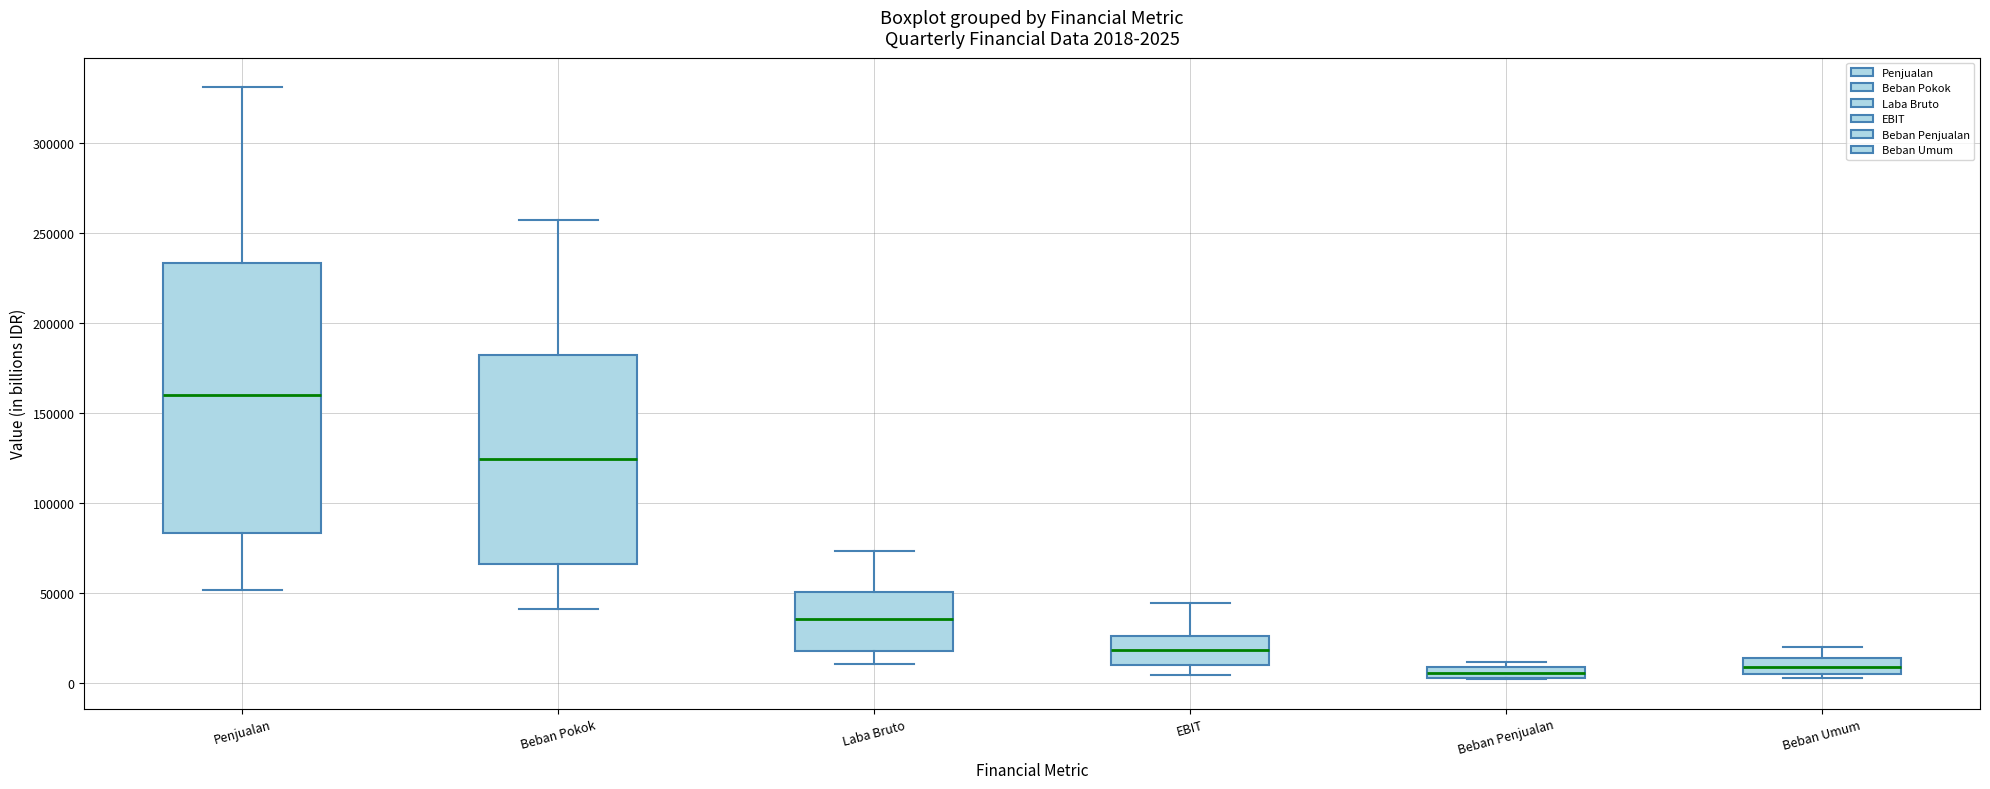

Which box's median line is the highest?

Penjualan